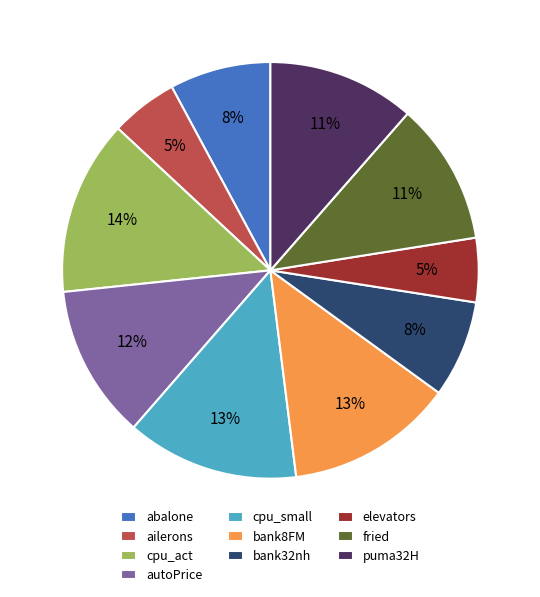

Count the number of slices in the pie.

10